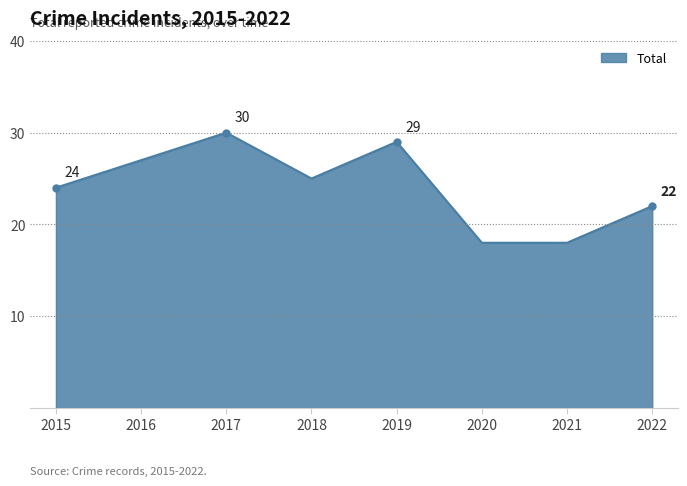

At which category does the data reach its first local peak?

2017